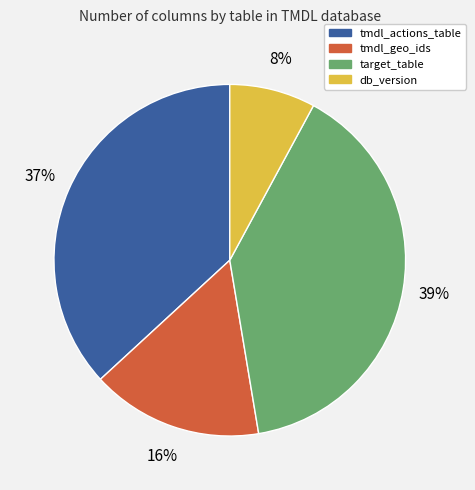

How many slices are in this pie chart?

4